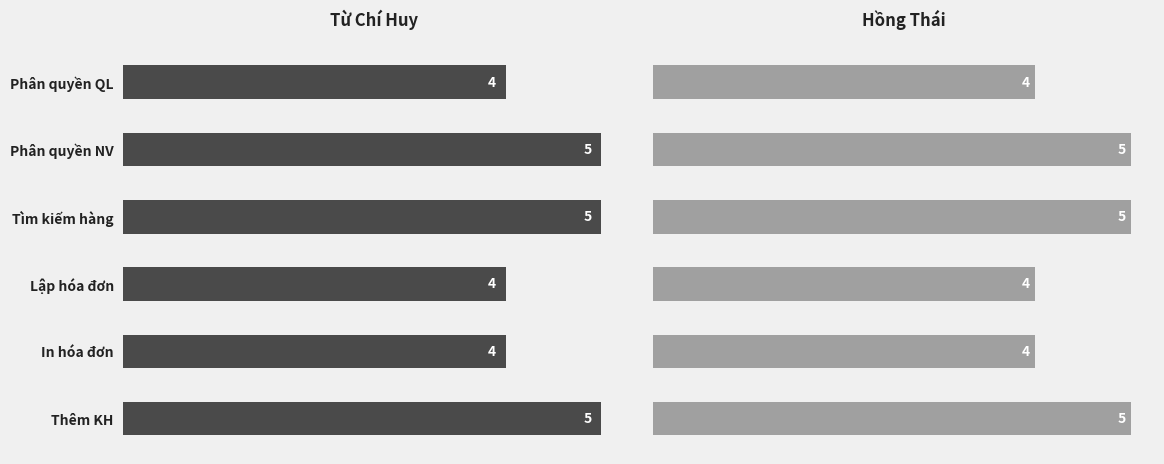

What is the value of the Từ Chí Huy bar at the 1st from the left?

4